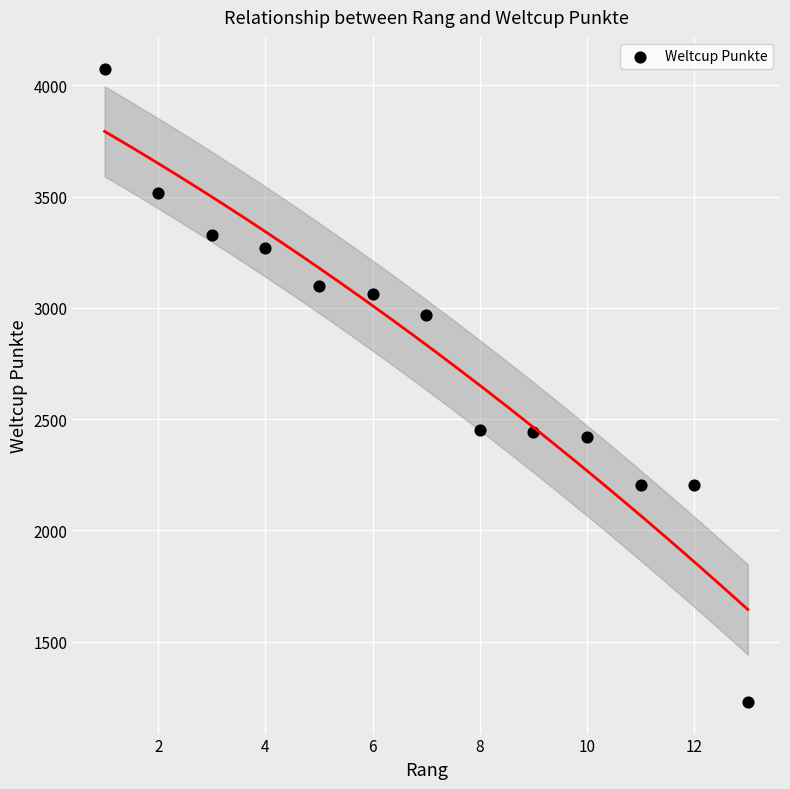

What is the range of Y values (max minus min)?

2845